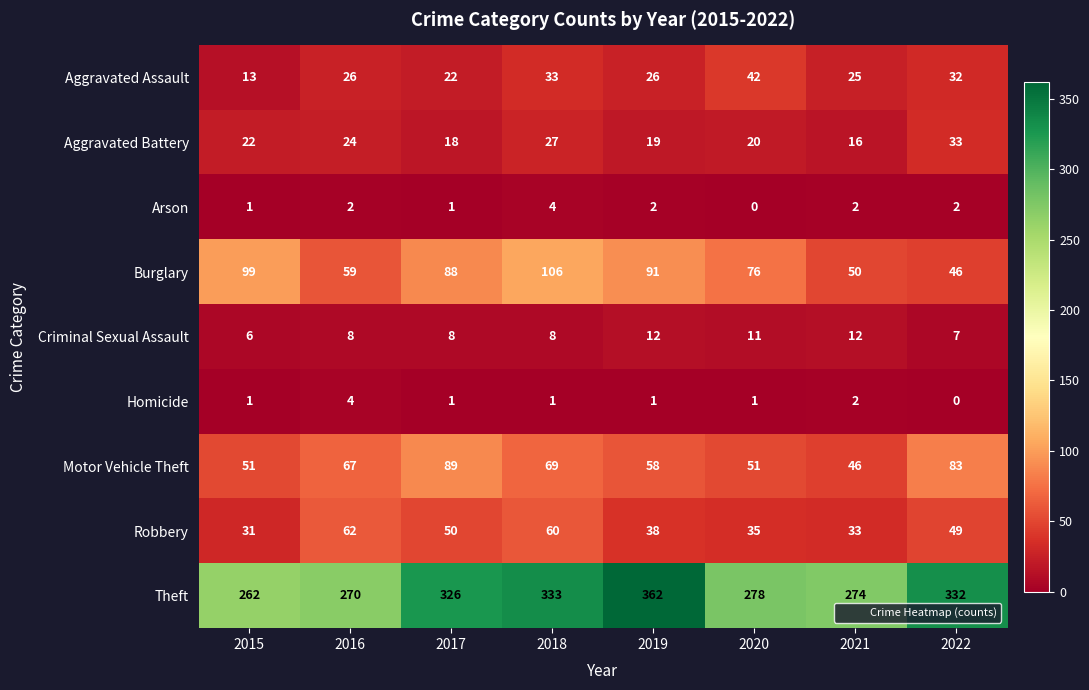

What is the difference between the maximum and minimum values in the Criminal Sexual Assault series?

6